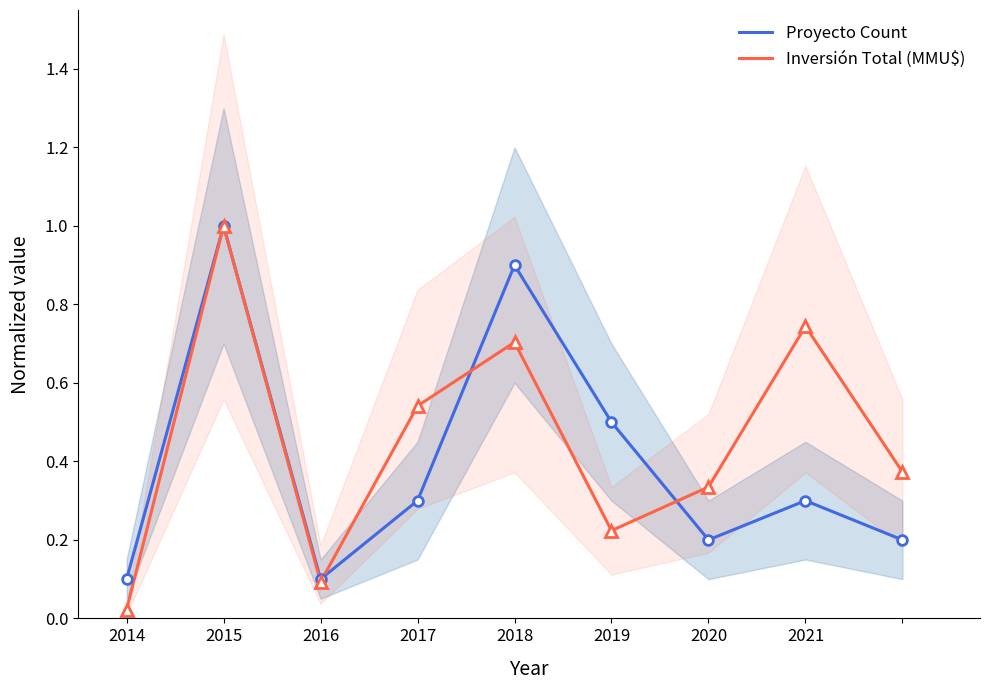

Which series has the largest range (max minus min)?

Inversión Total (MMU$)